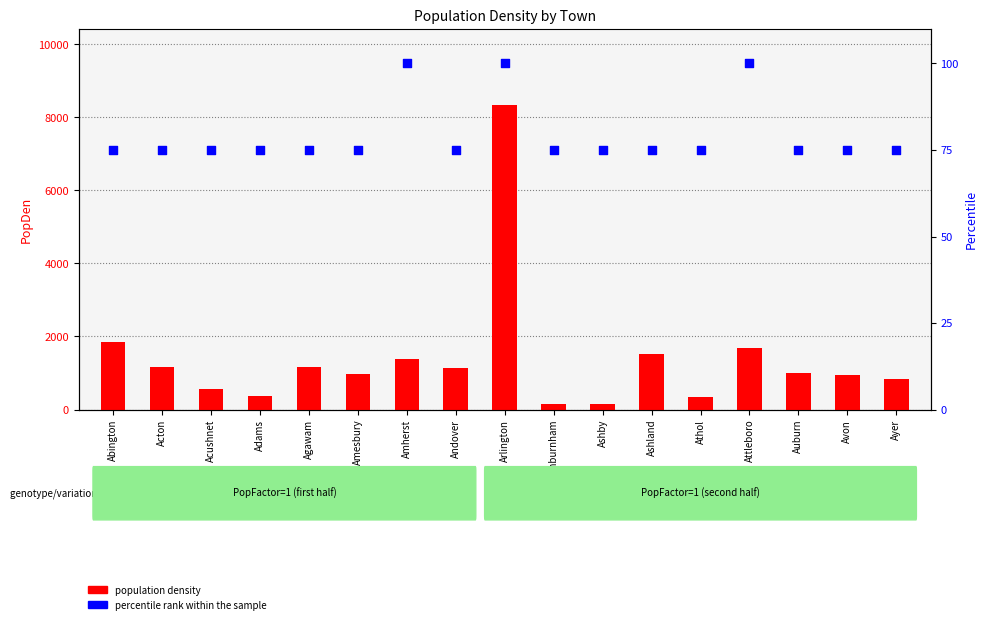

What is the total value across all series at Andover?

1198.5